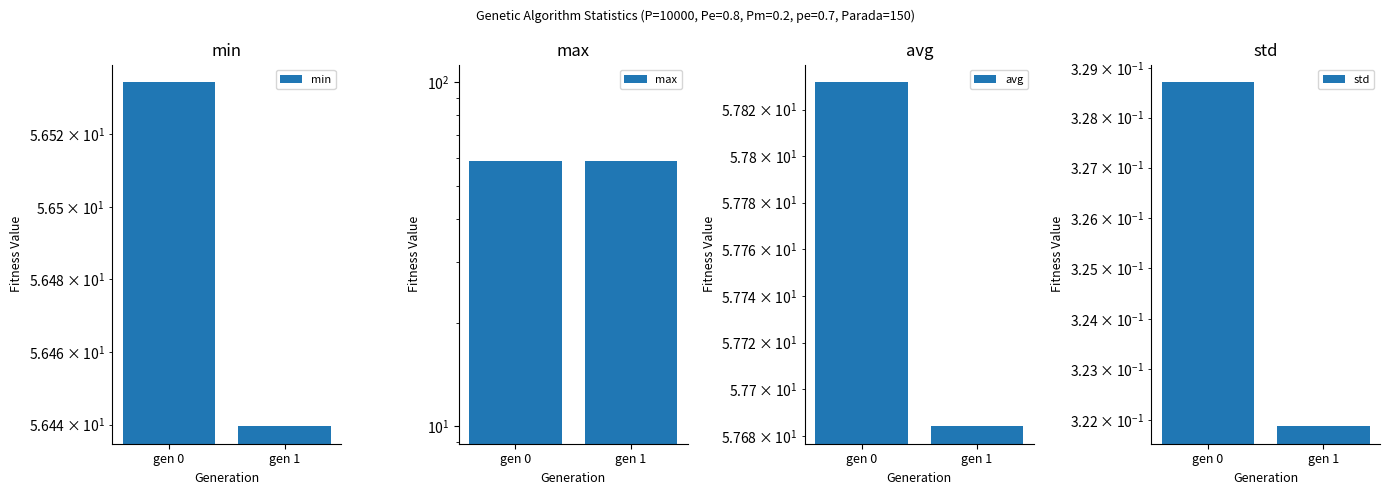

Reading left to right, extract all data points from this chart.

min: 56.5	56.4
max: 59.0	59.0
avg: 57.8	57.7
std: 0.3	0.3